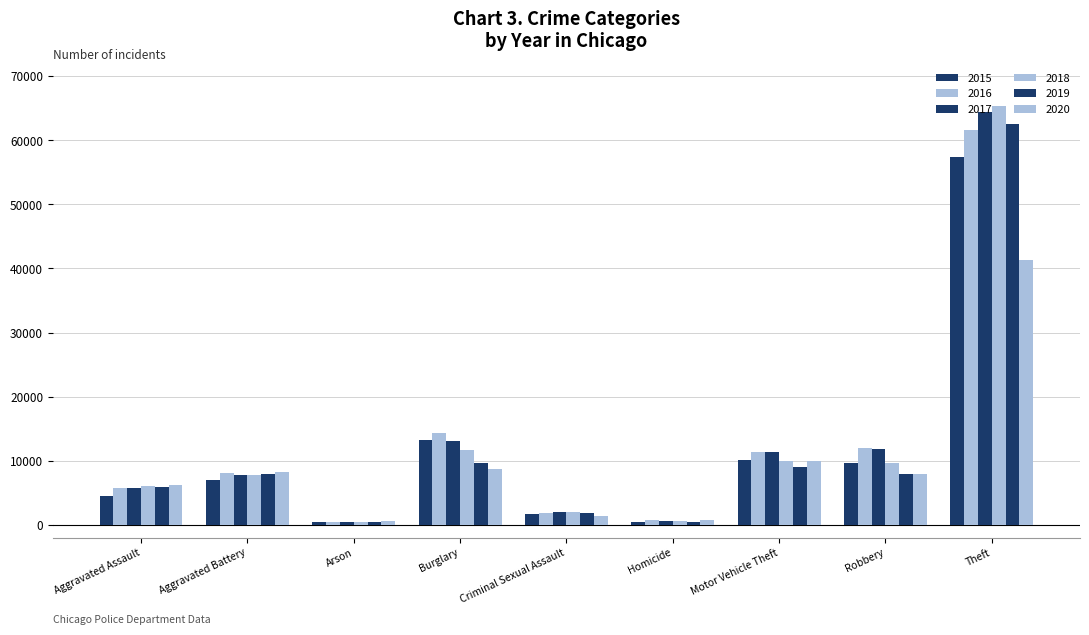

Does the chart contain stacked bars?

No